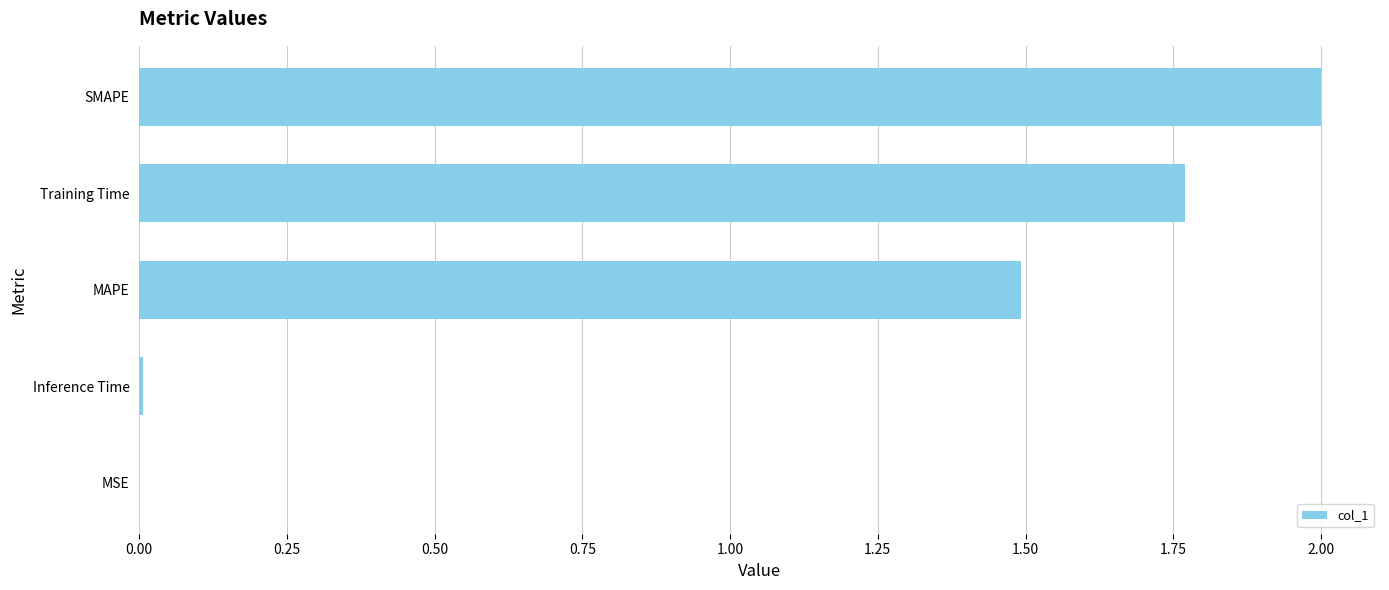

What is the sum of the values at MAPE and Training Time?

3.3